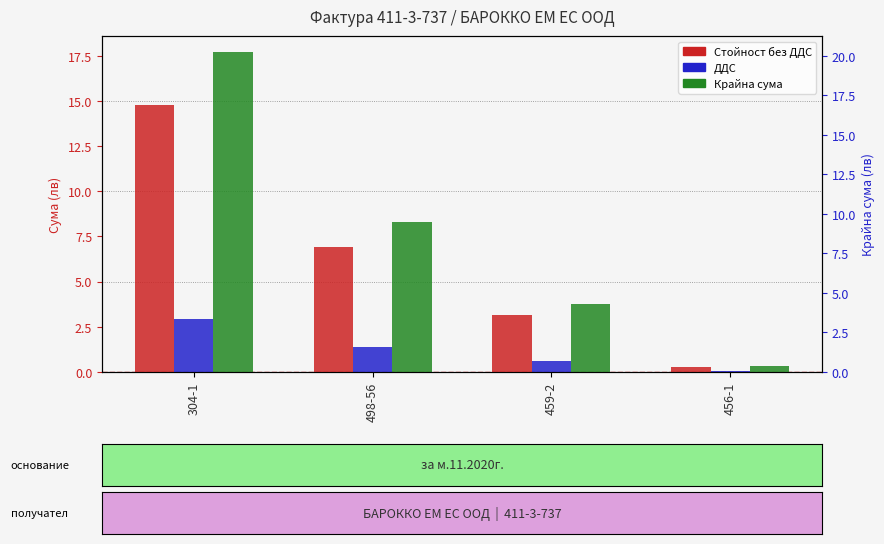

Rank the series by their maximum value, from lowest to highest.

ДДС, Стойност без ДДС, Крайна сума